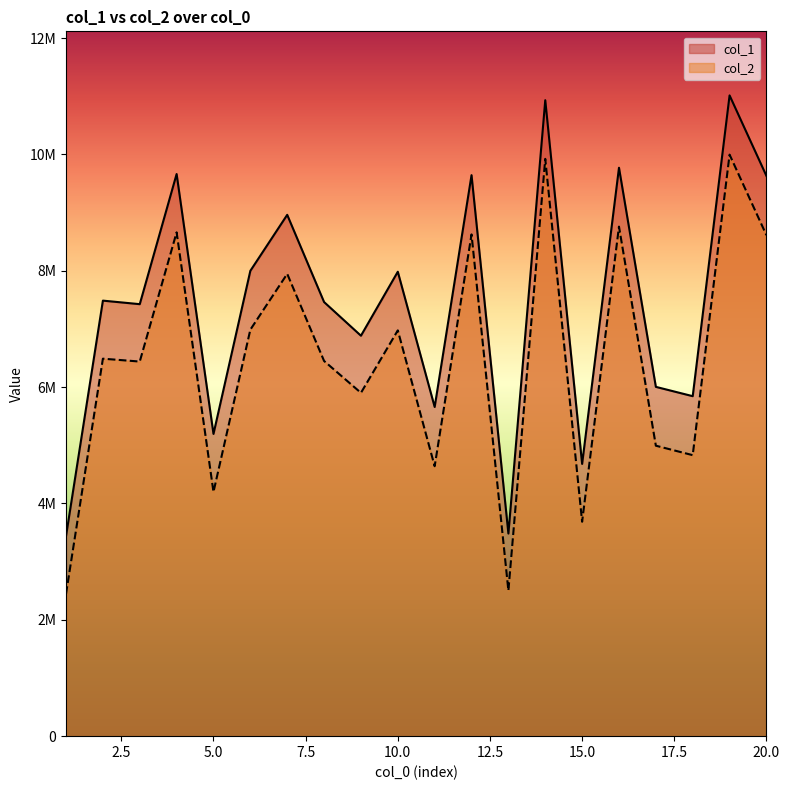

Where is the first local minimum for col_1?

3